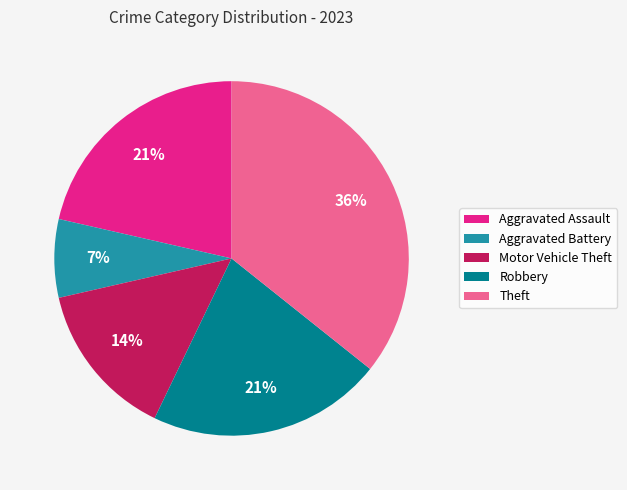

Between Theft and Aggravated Battery, which is larger?

Theft